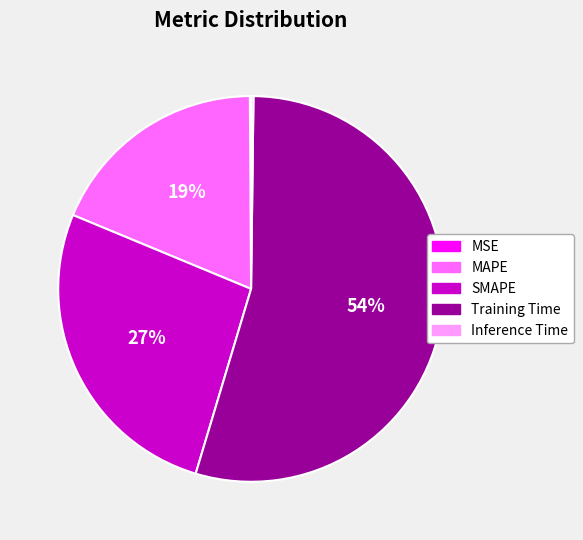

True or false: Training Time accounts for 54% of the total.

True